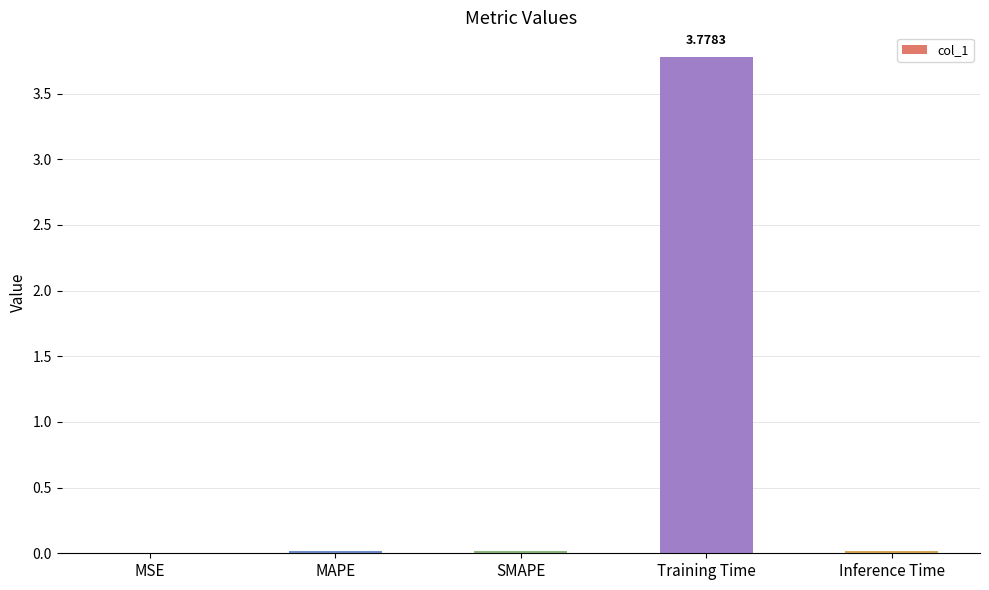

Between Training Time and SMAPE, which is larger?

Training Time